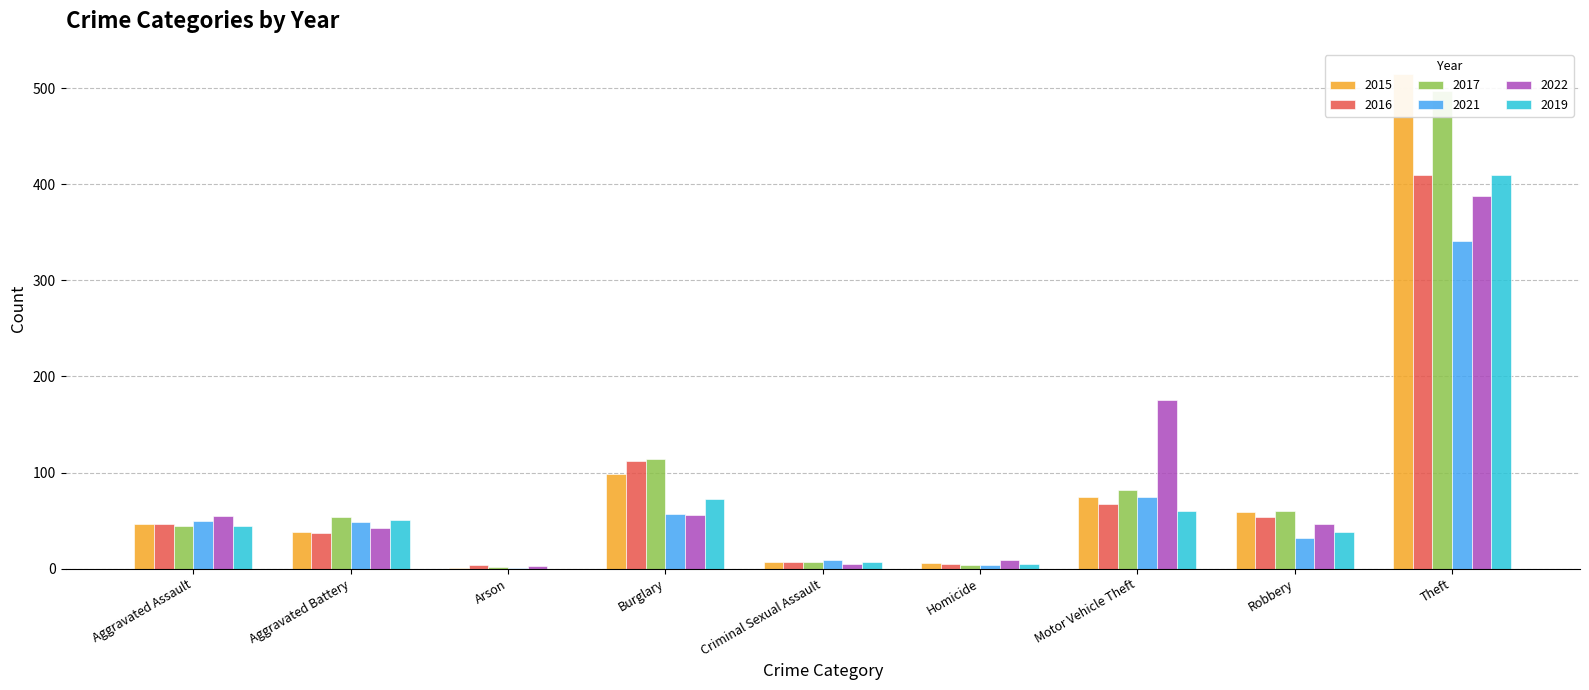

Which category has the lowest value across all series?

Arson